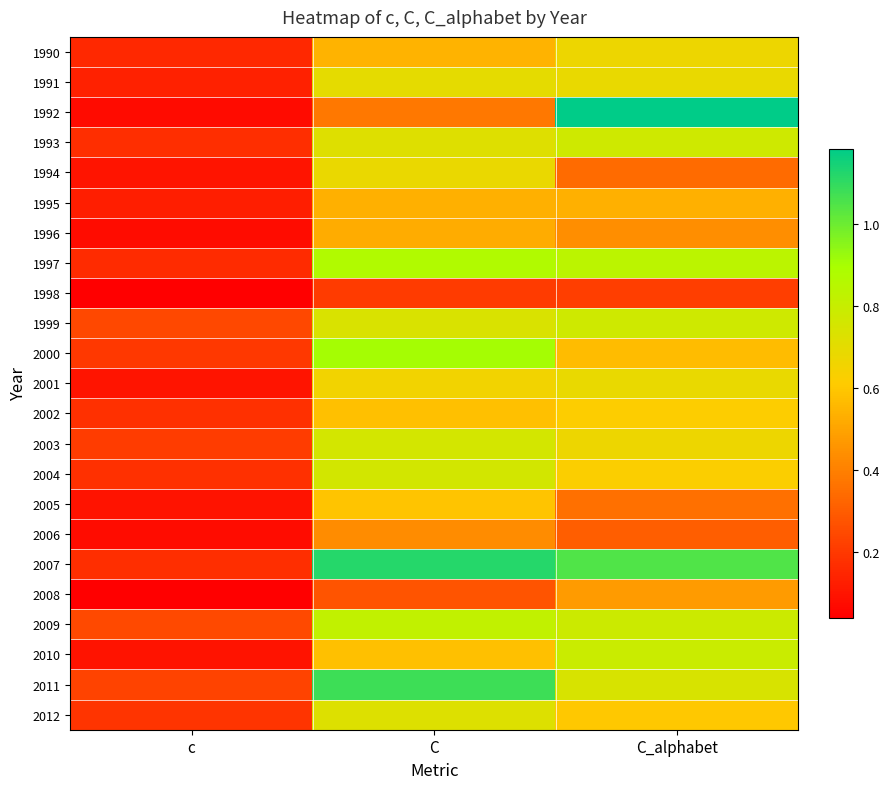

Count the number of data series in this chart.

23